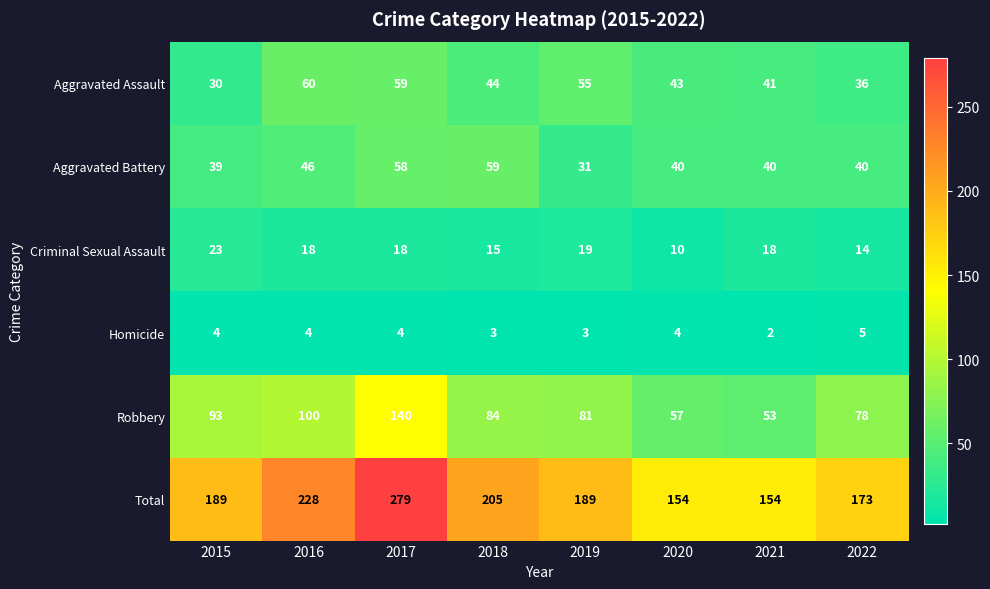

Rank the series by their maximum value, from lowest to highest.

Homicide, Criminal Sexual Assault, Aggravated Battery, Aggravated Assault, Robbery, Total